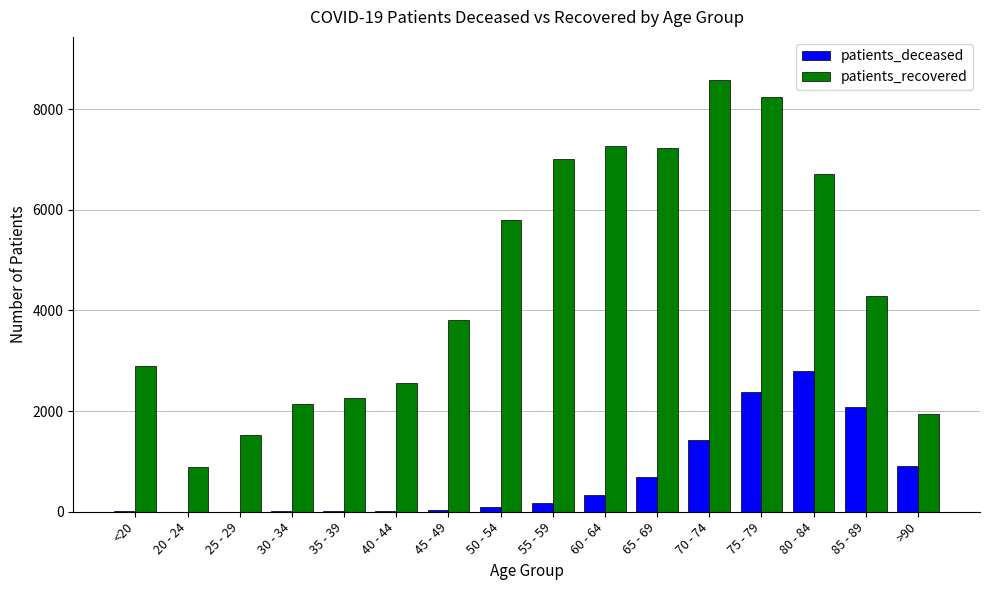

What is the greatest value displayed?

8580